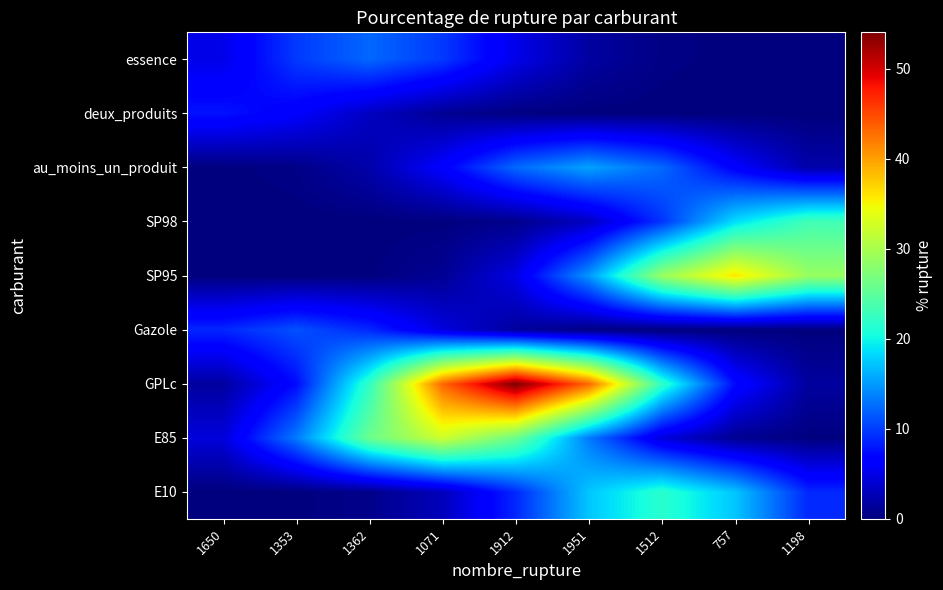

What is the maximum value shown in the chart?

54.0